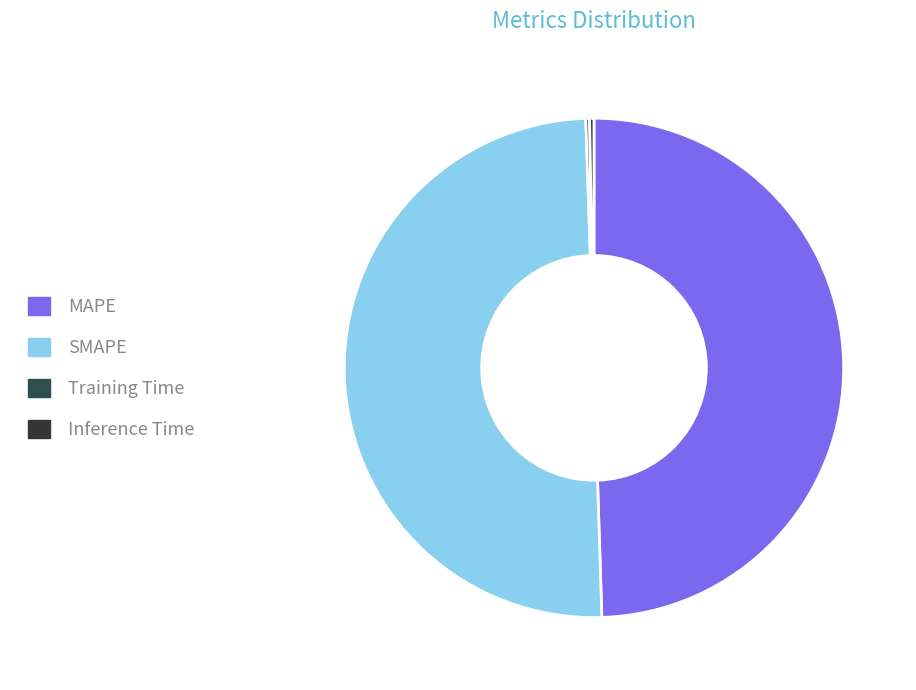

Is Training Time the majority of the pie?

No